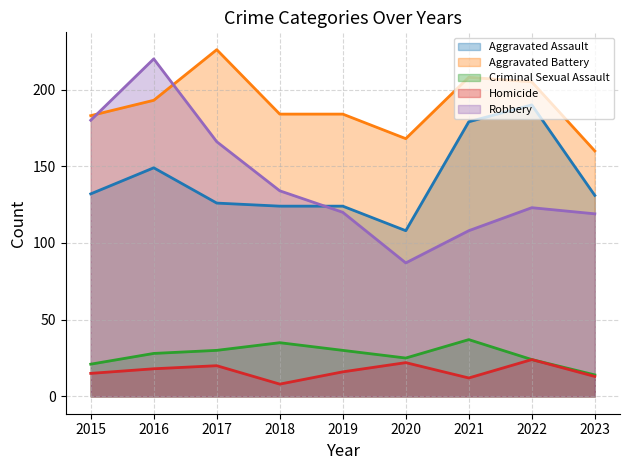

What is the value of the Aggravated Battery (line) point at the 9th from the left?

160